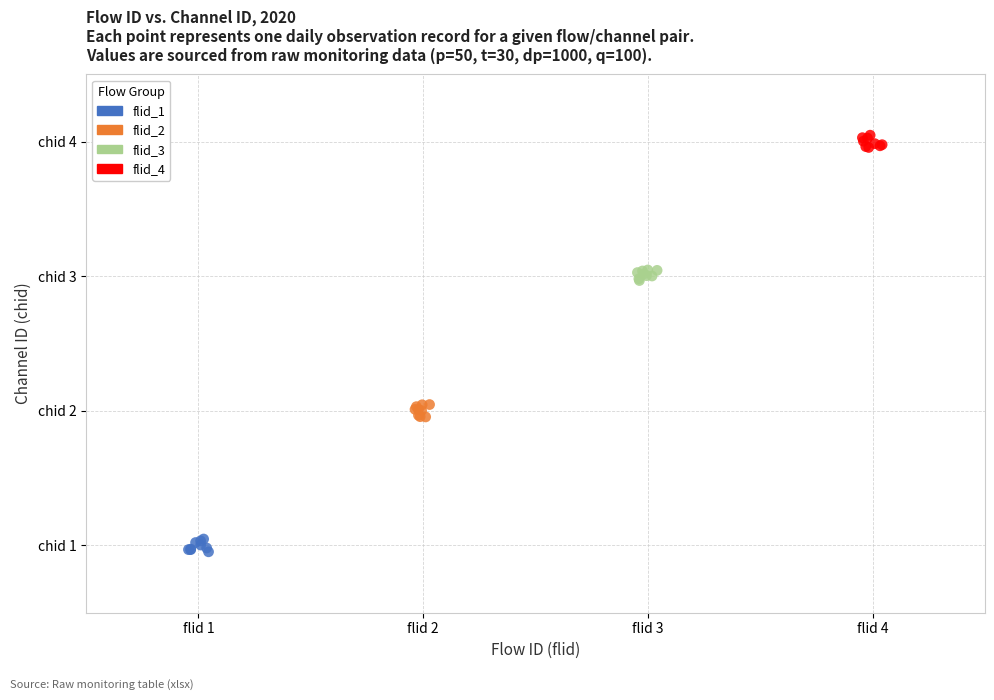

Which series contains the lowest Y value?

flid_1